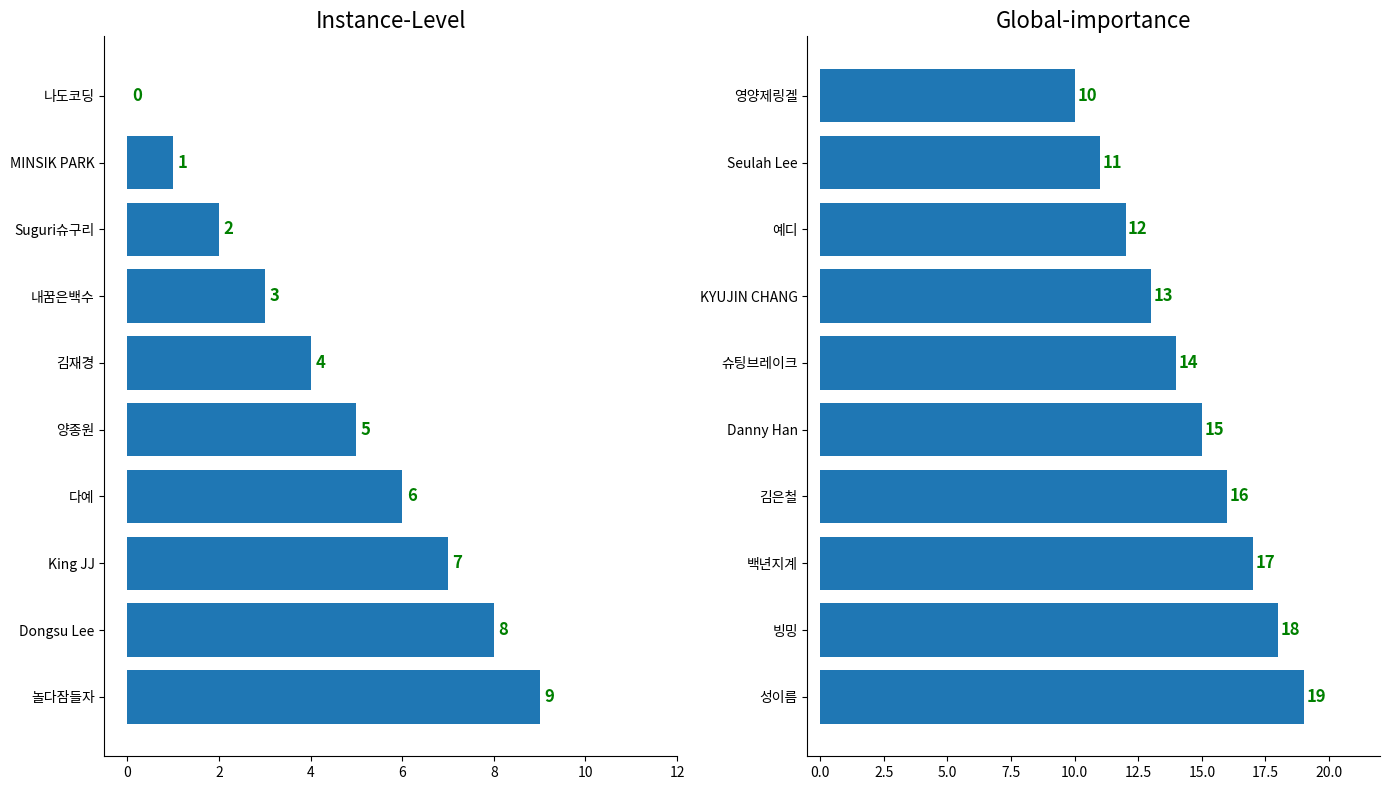

What is the difference between the highest and lowest values at 9?

10